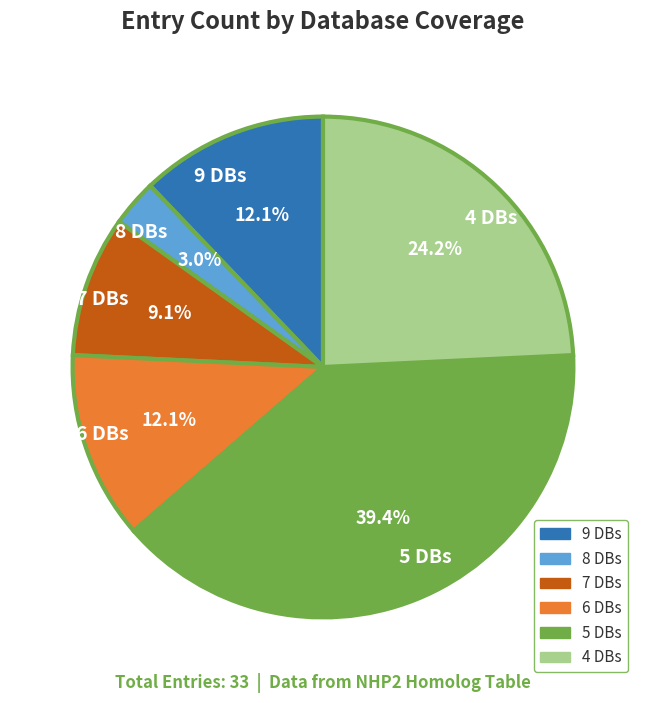

Which has a higher value, 5 DBs or 8 DBs?

5 DBs